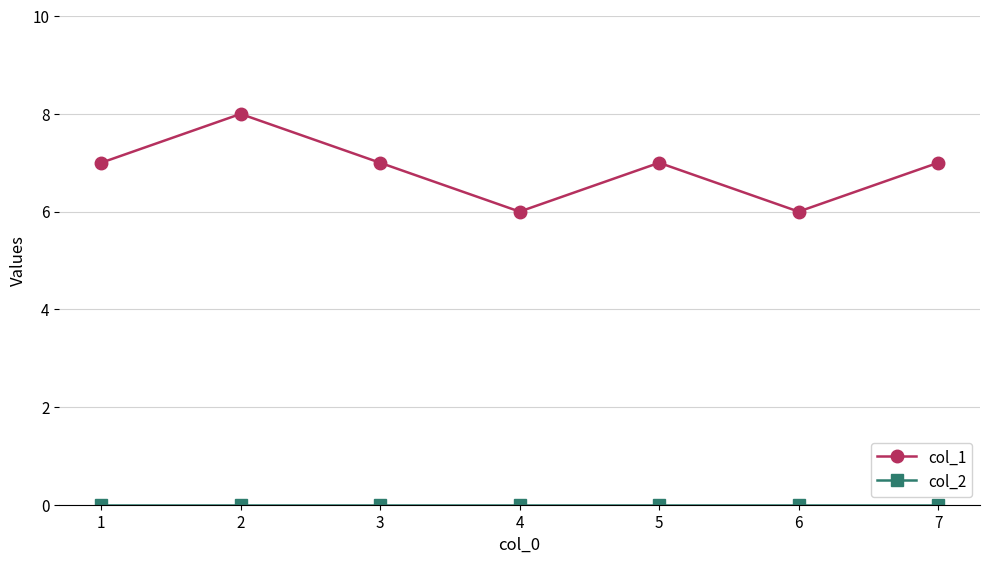

The col_1 series shows 7 at 1. True or false?

True